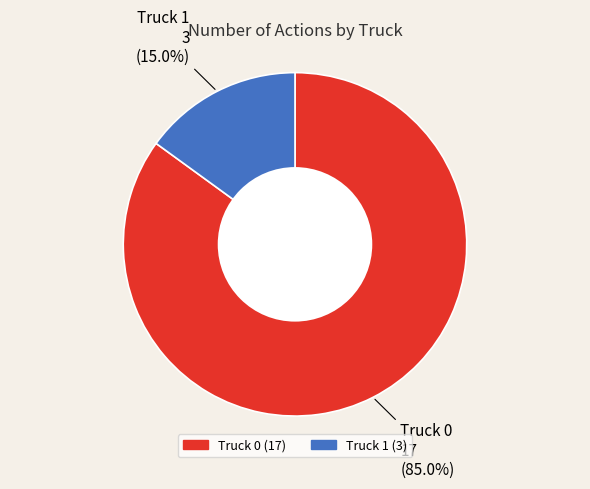

Does Truck 0 represent more than half of the total?

Yes